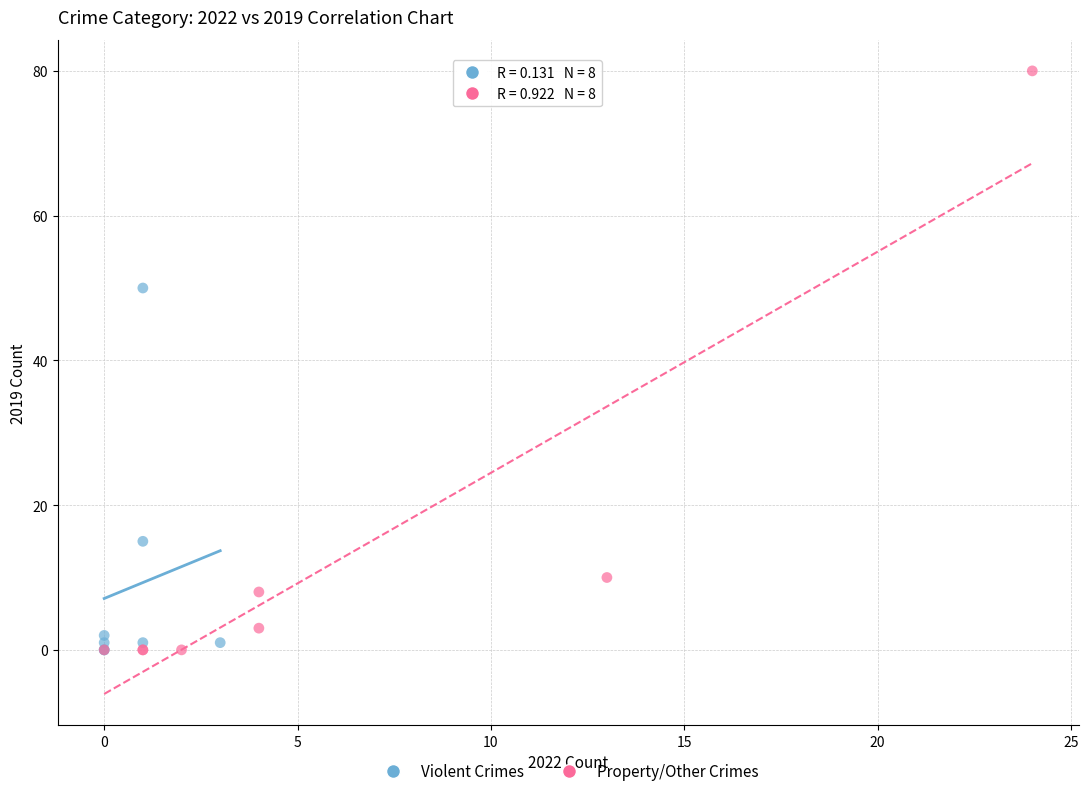

Which series reaches the maximum Y coordinate?

Property/Other Crimes